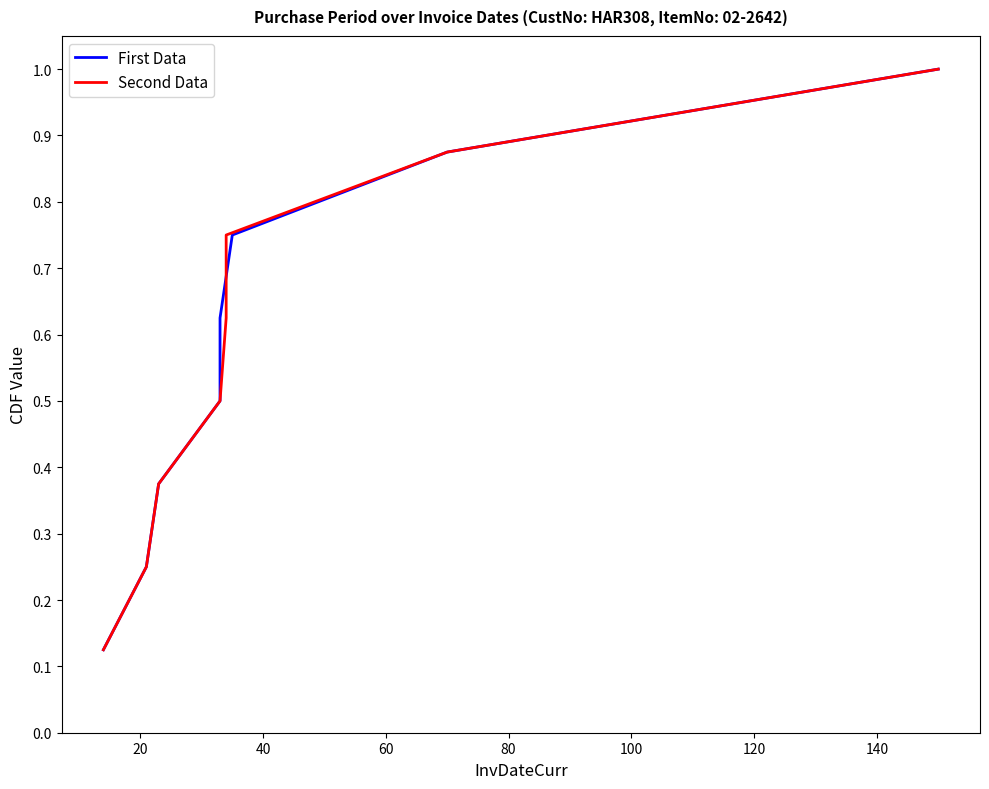

Which series has the largest range (max minus min)?

First Data